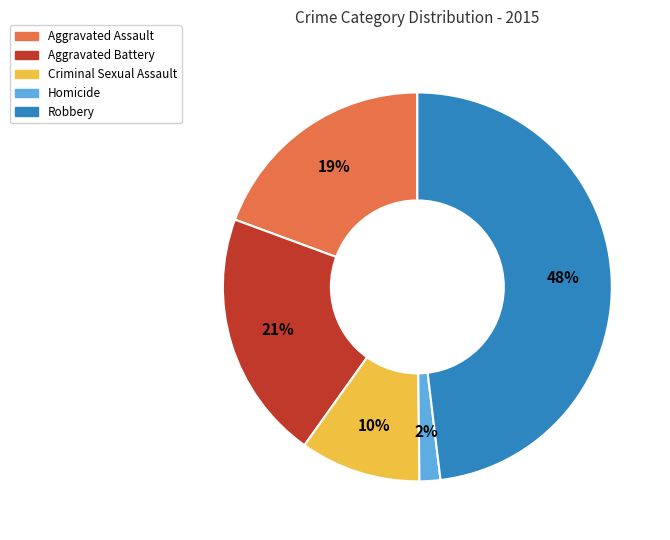

Combined, do Aggravated Battery and Homicide account for over 50%?

No